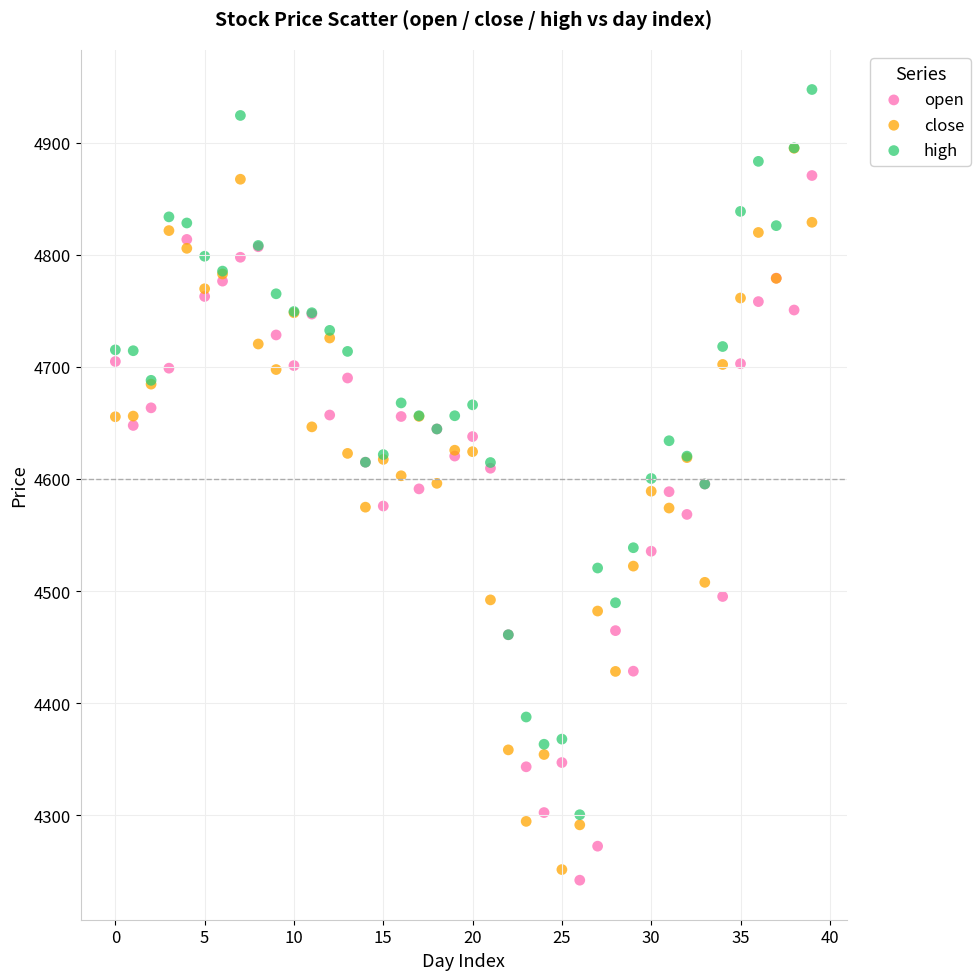

What are all the series names shown in the legend?

open, close, high